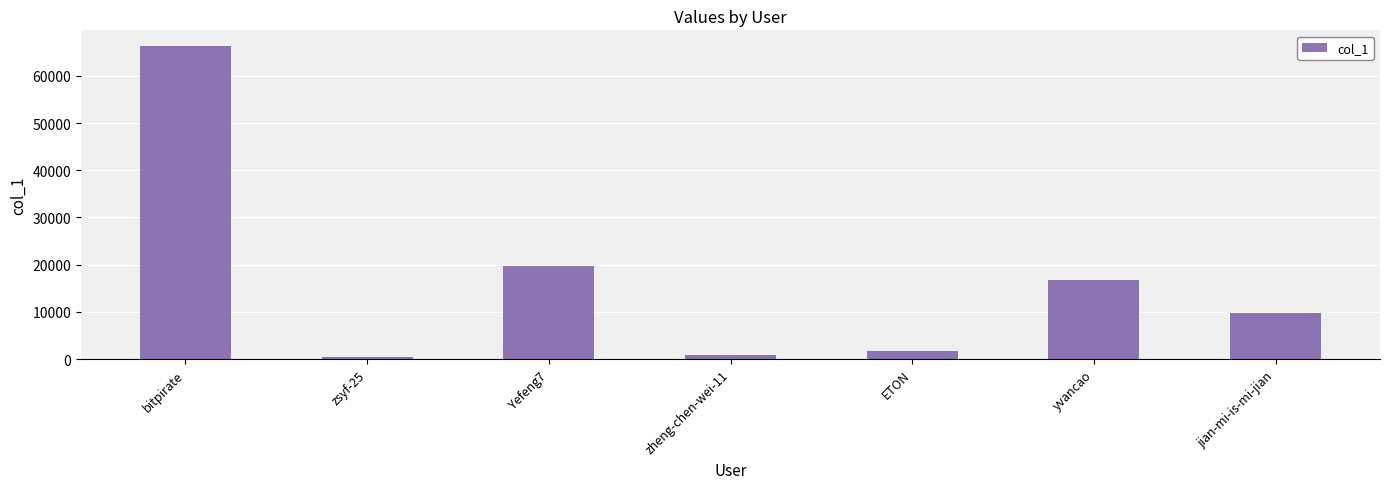

True or false: the data shows 19642 at Yefeng7.

True